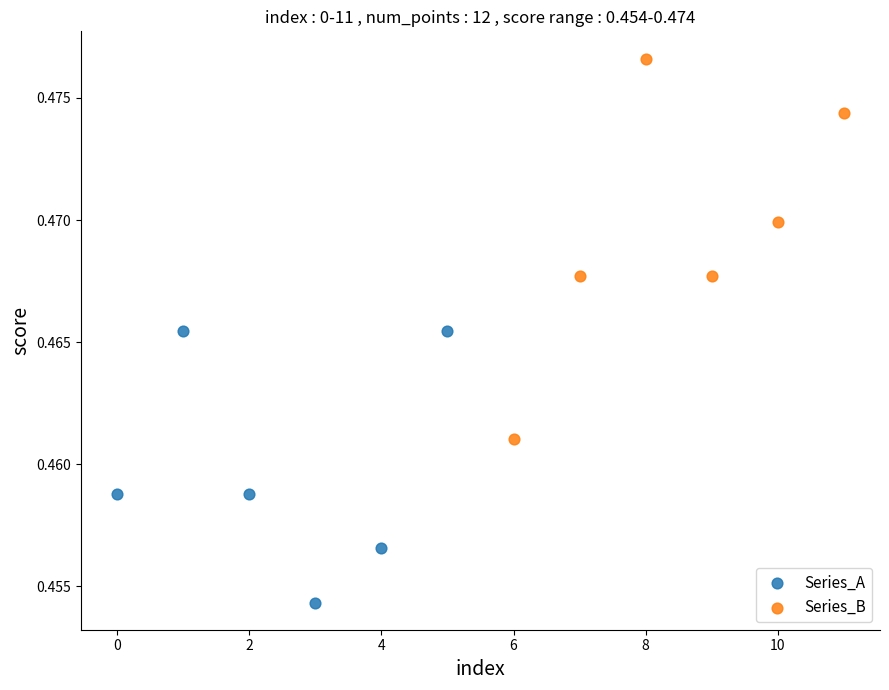

What are all the series names shown in the legend?

Series_A, Series_B